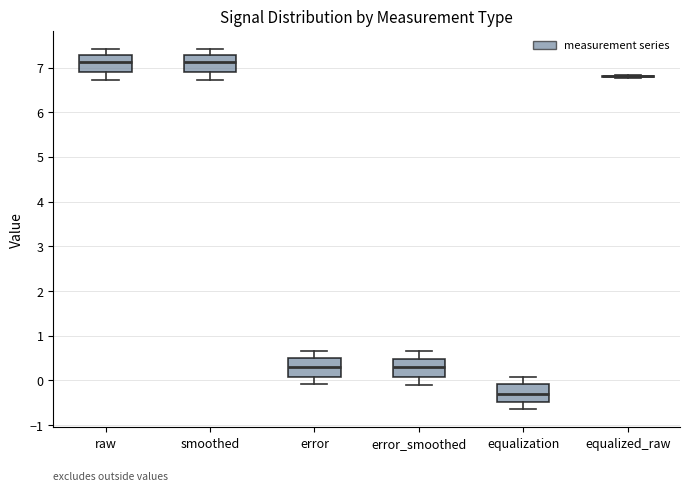

Where does the median line of the box for error sit on the y-axis? The values are not printed on the chart, so give them approximately, as read against the axis.

0.3